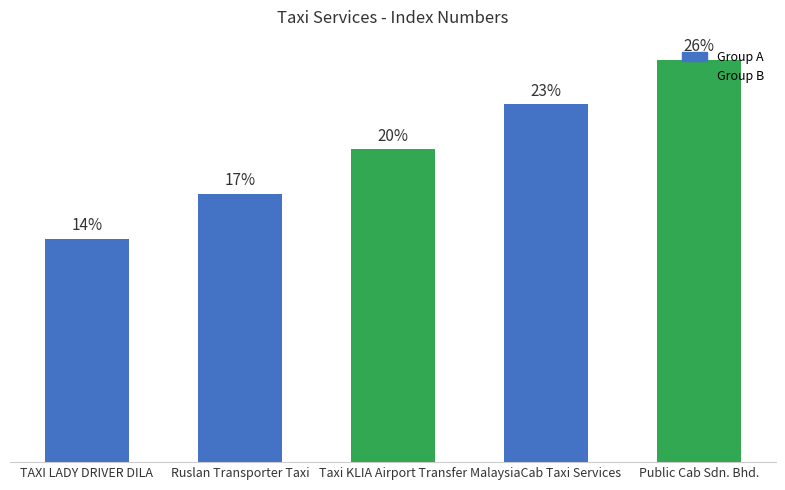

Between Ruslan Transporter Taxi and MalaysiaCab Taxi Services, which is larger?

MalaysiaCab Taxi Services